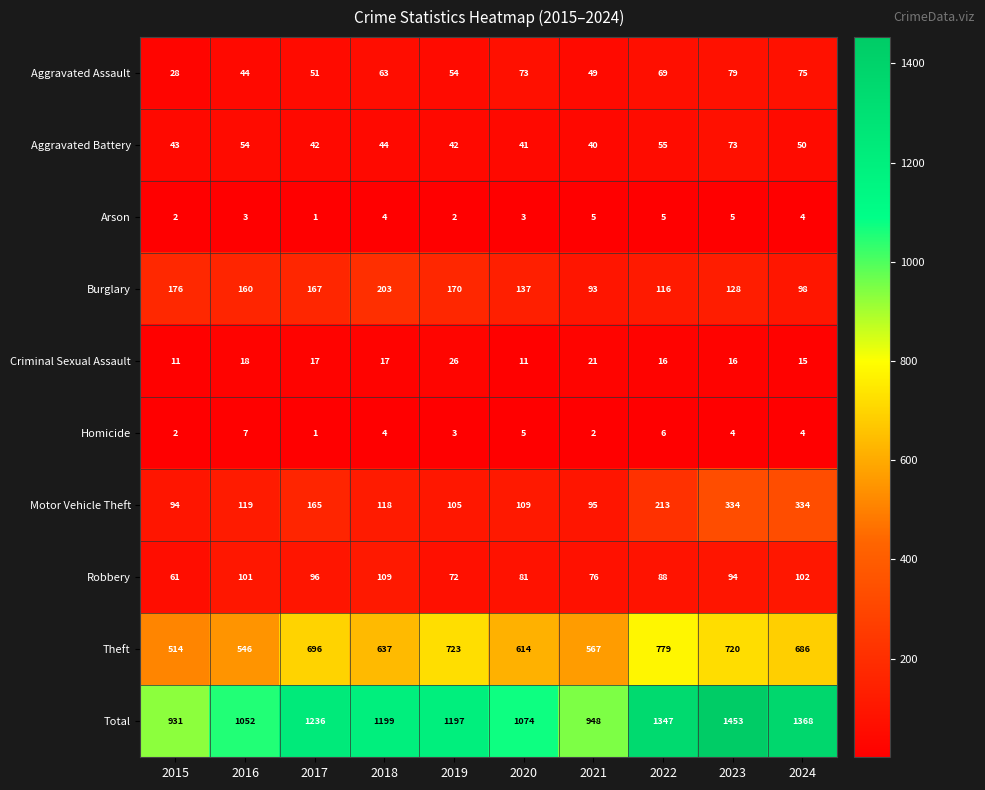

Which series changed the most between 2016 and 2018?

Total